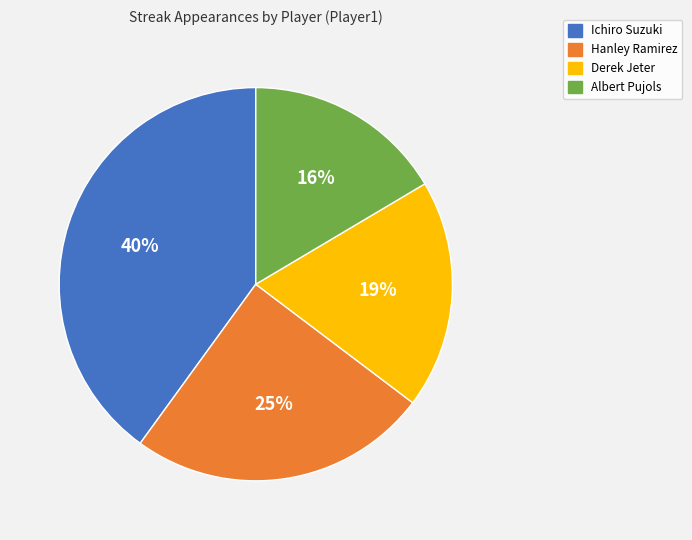

Is there a majority slice in this chart?

No